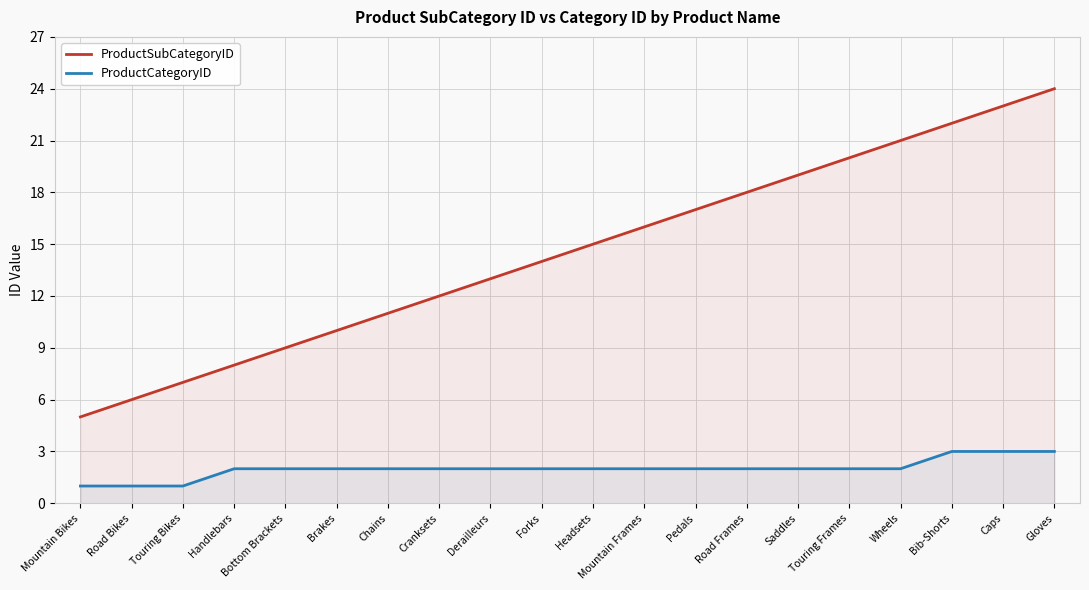

True or false: ProductCategoryID and ProductSubCategoryID cross at least once.

False